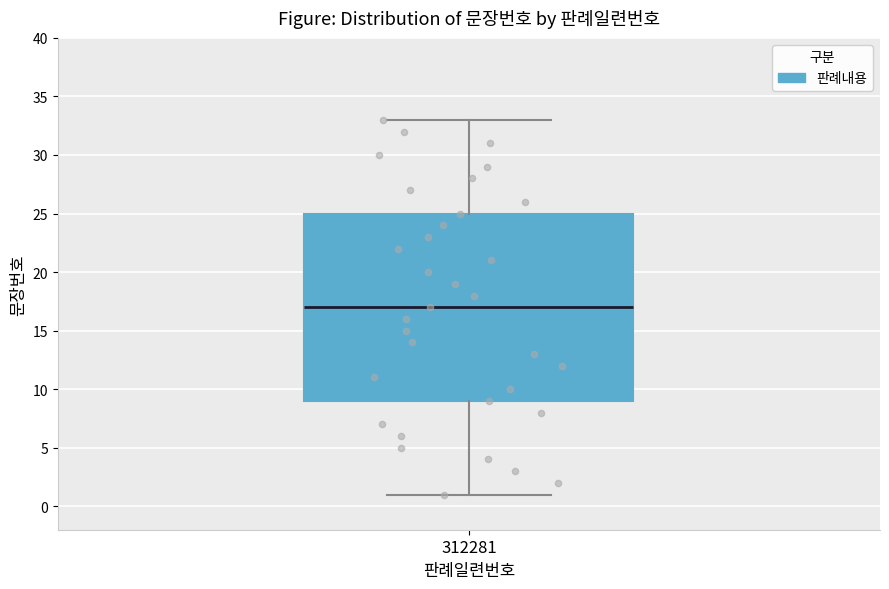

Where is the lower edge of the box at x = 312281 on the y-axis? The values are not printed on the chart, so give them approximately, as read against the axis.

9